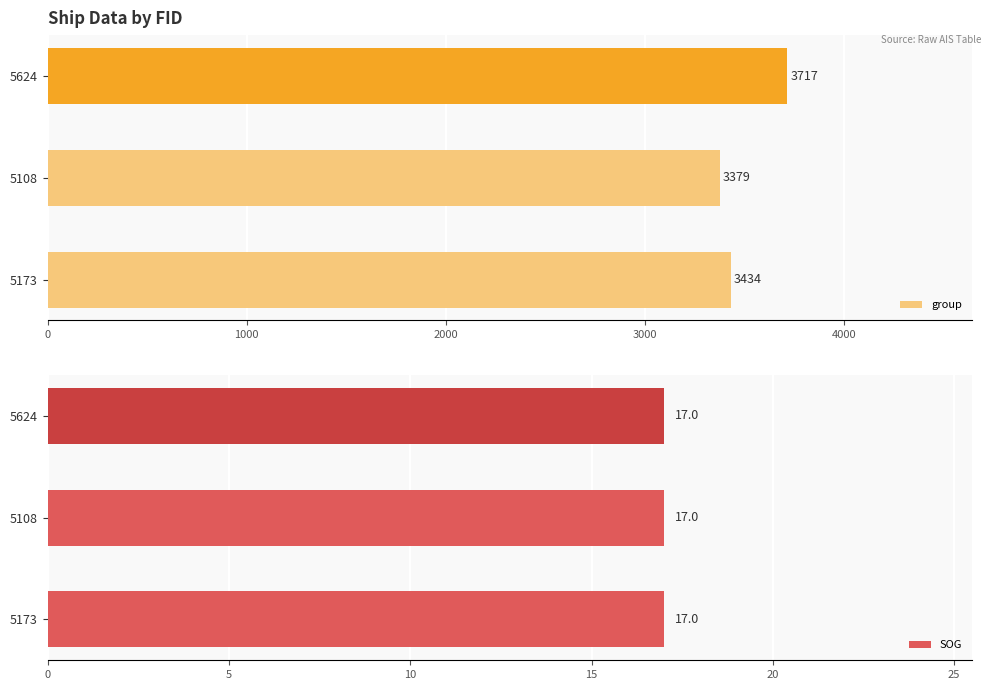

The group series shows 3434 at 5173. True or false?

True